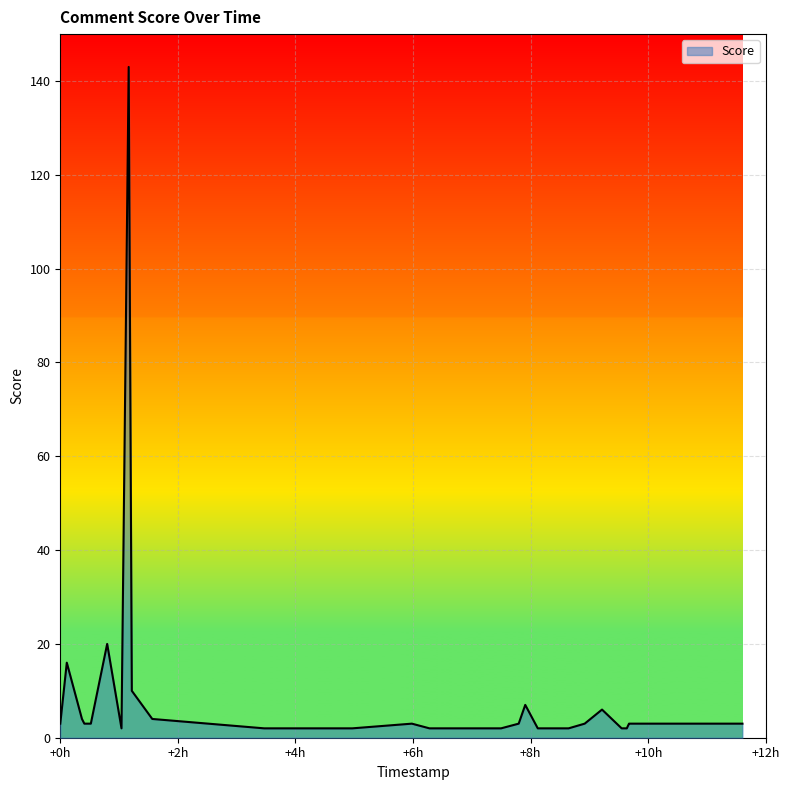

True or false: there are more than 1 points higher than both neighbors.

True